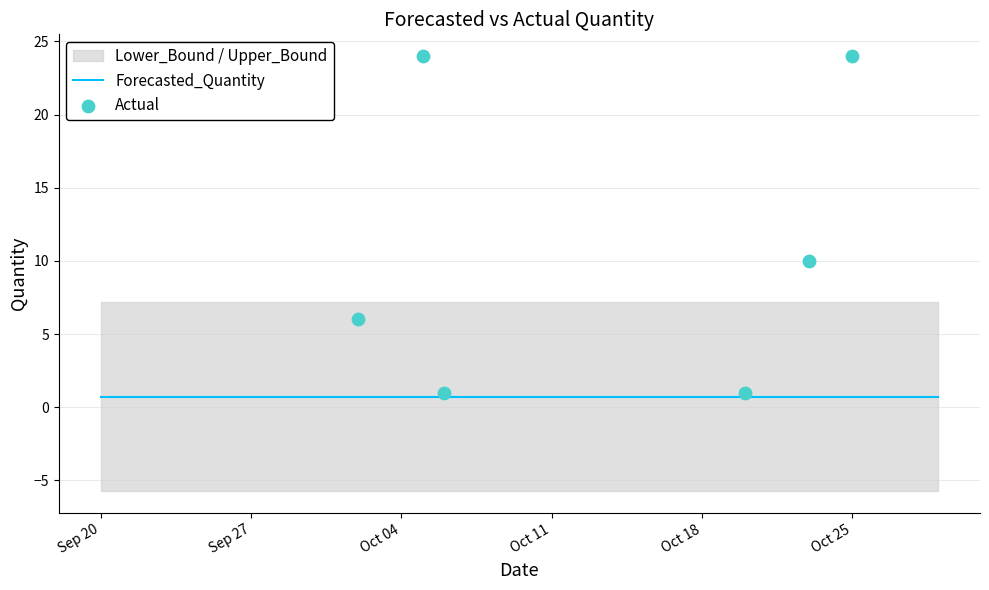

Which series reaches the maximum Y coordinate?

Actual